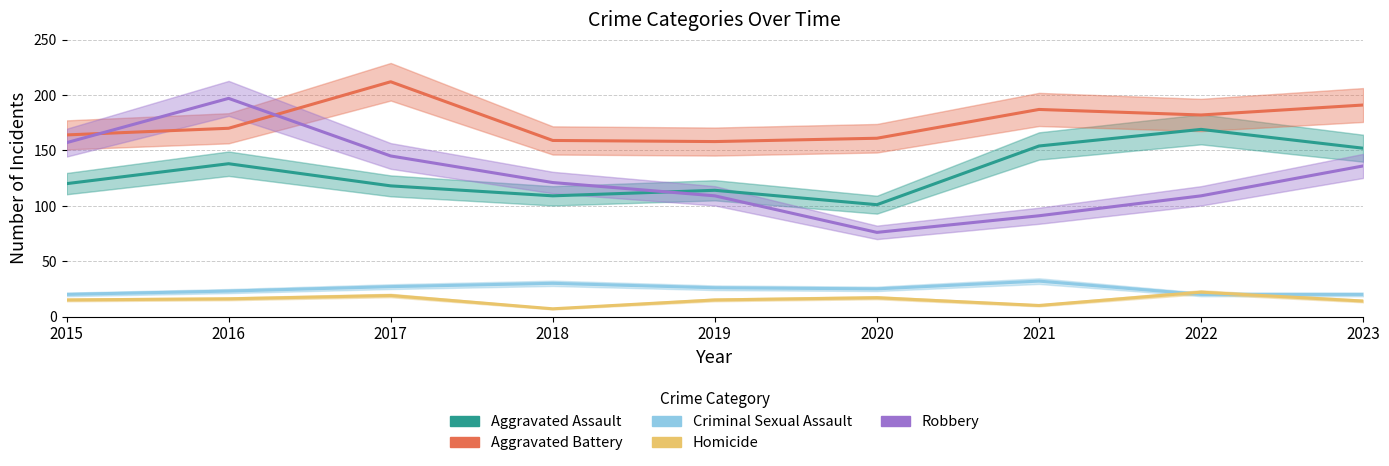

What is the difference between the Criminal Sexual Assault values at 2015 and 2021?

12